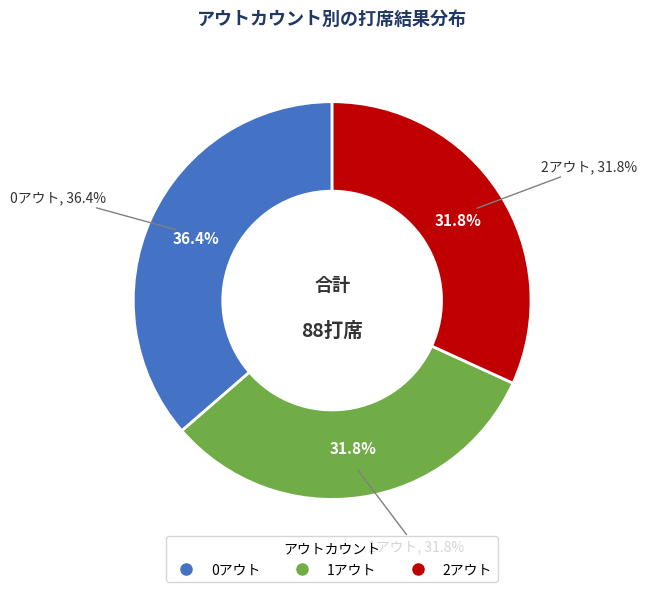

Which slice is the largest?

0アウト